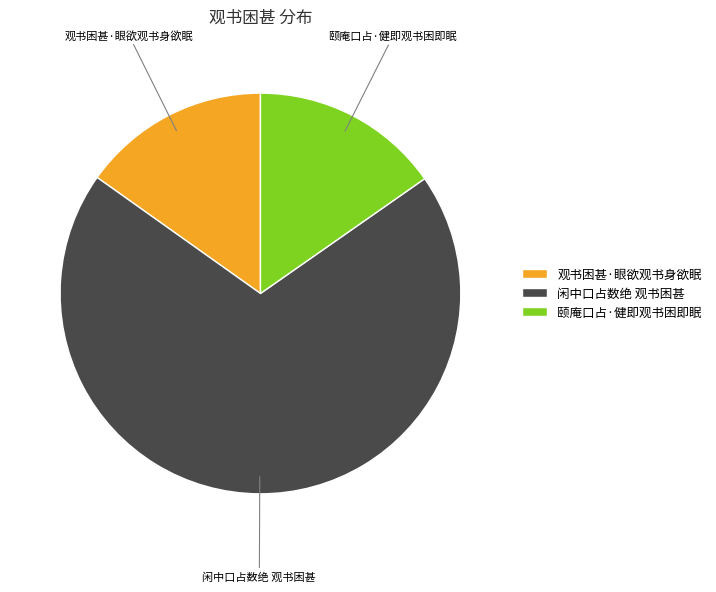

Which slice is the largest?

闲中口占数绝 观书困甚